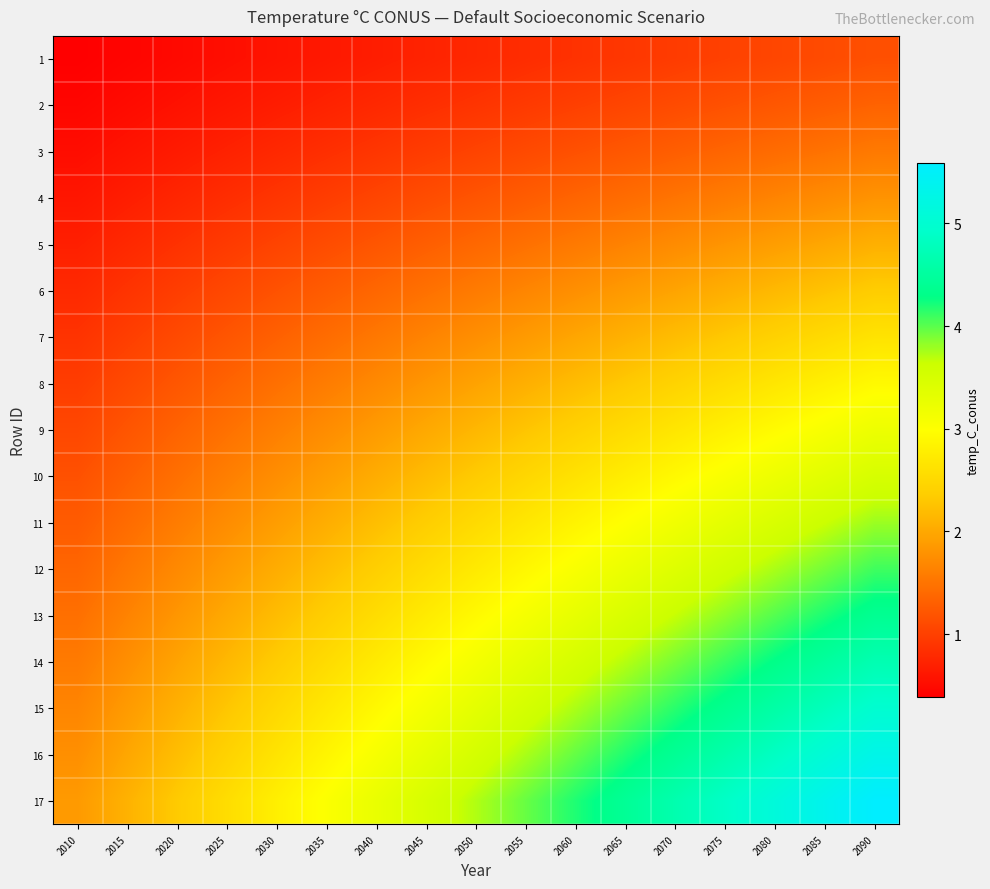

Reading right to left, list all the values displayed in this chart.

1: 2090=1.2	2085=1.1	2080=1.1	2075=1.0	2070=1.0	2065=0.9	2060=0.9	2055=0.8	2050=0.8	2045=0.7	2040=0.7	2035=0.6	2030=0.6	2025=0.5	2020=0.5	2015=0.4	2010=0.4
2: 2090=1.3	2085=1.3	2080=1.2	2075=1.2	2070=1.1	2065=1.1	2060=1.0	2055=0.9	2050=0.9	2045=0.8	2040=0.8	2035=0.7	2030=0.7	2025=0.6	2020=0.6	2015=0.5	2010=0.4
3: 2090=1.5	2085=1.5	2080=1.4	2075=1.4	2070=1.3	2065=1.2	2060=1.2	2055=1.1	2050=1.0	2045=1.0	2040=0.9	2035=0.8	2030=0.8	2025=0.7	2020=0.6	2015=0.6	2010=0.5
4: 2090=1.8	2085=1.7	2080=1.6	2075=1.6	2070=1.5	2065=1.4	2060=1.3	2055=1.3	2050=1.2	2045=1.1	2040=1.0	2035=1.0	2030=0.9	2025=0.8	2020=0.7	2015=0.7	2010=0.6
5: 2090=2.1	2085=2.0	2080=1.9	2075=1.8	2070=1.7	2065=1.6	2060=1.6	2055=1.5	2050=1.4	2045=1.3	2040=1.2	2035=1.1	2030=1.0	2025=0.9	2020=0.9	2015=0.8	2010=0.7
6: 2090=2.4	2085=2.3	2080=2.2	2075=2.1	2070=2.0	2065=1.9	2060=1.8	2055=1.7	2050=1.6	2045=1.5	2040=1.4	2035=1.3	2030=1.2	2025=1.1	2020=1.0	2015=0.9	2010=0.8
7: 2090=2.6	2085=2.5	2080=2.4	2075=2.3	2070=2.2	2065=2.1	2060=2.0	2055=1.9	2050=1.8	2045=1.6	2040=1.5	2035=1.4	2030=1.3	2025=1.2	2020=1.1	2015=1.0	2010=0.9
8: 2090=2.9	2085=2.8	2080=2.7	2075=2.6	2070=2.4	2065=2.3	2060=2.2	2055=2.1	2050=1.9	2045=1.8	2040=1.7	2035=1.6	2030=1.5	2025=1.3	2020=1.2	2015=1.1	2010=1.0
9: 2090=3.2	2085=3.1	2080=2.9	2075=2.8	2070=2.7	2065=2.5	2060=2.4	2055=2.3	2050=2.1	2045=2.0	2040=1.9	2035=1.7	2030=1.6	2025=1.5	2020=1.3	2015=1.2	2010=1.1
10: 2090=3.5	2085=3.4	2080=3.2	2075=3.1	2070=2.9	2065=2.8	2060=2.6	2055=2.5	2050=2.3	2045=2.2	2040=2.0	2035=1.9	2030=1.7	2025=1.6	2020=1.5	2015=1.3	2010=1.2
11: 2090=3.8	2085=3.6	2080=3.5	2075=3.3	2070=3.2	2065=3.0	2060=2.8	2055=2.7	2050=2.5	2045=2.4	2040=2.2	2035=2.1	2030=1.9	2025=1.7	2020=1.6	2015=1.4	2010=1.3
12: 2090=4.1	2085=3.9	2080=3.7	2075=3.6	2070=3.4	2065=3.2	2060=3.1	2055=2.9	2050=2.7	2045=2.6	2040=2.4	2035=2.2	2030=2.0	2025=1.9	2020=1.7	2015=1.5	2010=1.4
13: 2090=4.4	2085=4.2	2080=4.0	2075=3.8	2070=3.7	2065=3.5	2060=3.3	2055=3.1	2050=2.9	2045=2.7	2040=2.6	2035=2.4	2030=2.2	2025=2.0	2020=1.8	2015=1.6	2010=1.5
14: 2090=4.7	2085=4.5	2080=4.3	2075=4.1	2070=3.9	2065=3.7	2060=3.5	2055=3.3	2050=3.1	2045=2.9	2040=2.7	2035=2.5	2030=2.3	2025=2.1	2020=2.0	2015=1.8	2010=1.6
15: 2090=5.0	2085=4.8	2080=4.6	2075=4.4	2070=4.2	2065=4.0	2060=3.7	2055=3.5	2050=3.3	2045=3.1	2040=2.9	2035=2.7	2030=2.5	2025=2.3	2020=2.1	2015=1.9	2010=1.7
16: 2090=5.3	2085=5.1	2080=4.9	2075=4.6	2070=4.4	2065=4.2	2060=4.0	2055=3.7	2050=3.5	2045=3.3	2040=3.1	2035=2.9	2030=2.6	2025=2.4	2020=2.2	2015=2.0	2010=1.8
17: 2090=5.6	2085=5.4	2080=5.1	2075=4.9	2070=4.7	2065=4.4	2060=4.2	2055=4.0	2050=3.7	2045=3.5	2040=3.3	2035=3.0	2030=2.8	2025=2.6	2020=2.3	2015=2.1	2010=1.9